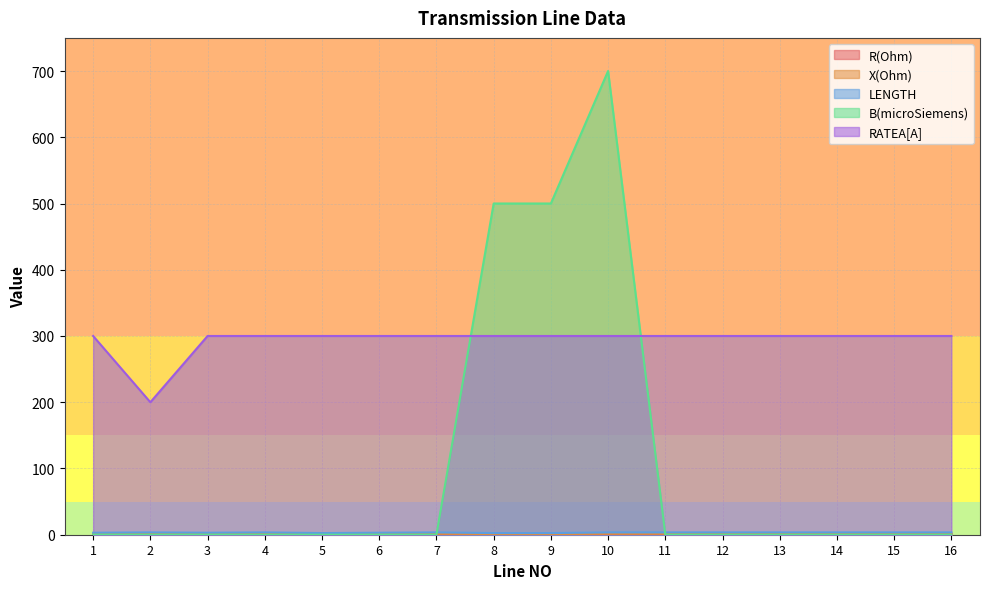

Rank the categories by LENGTH value from lowest to highest.

5, 8, 9, 1, 3, 6, 2, 4, 7, 10, 11, 12, 13, 14, 15, 16